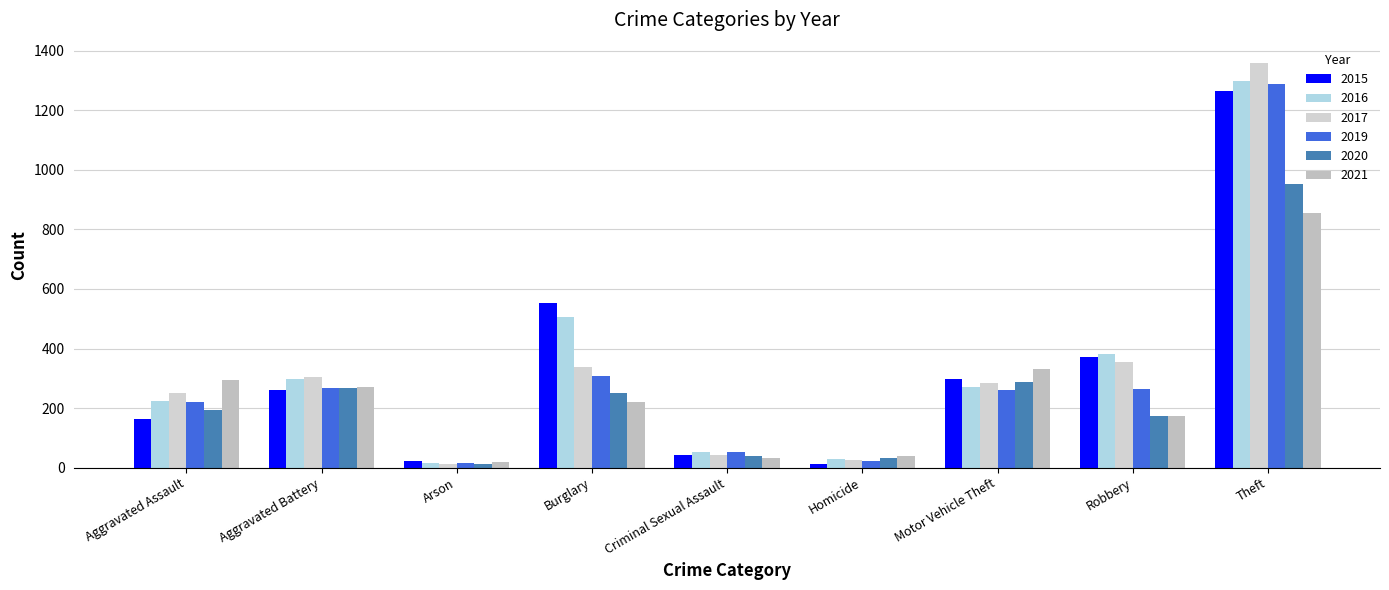

Are the bars grouped side by side (vs. stacked)?

Yes